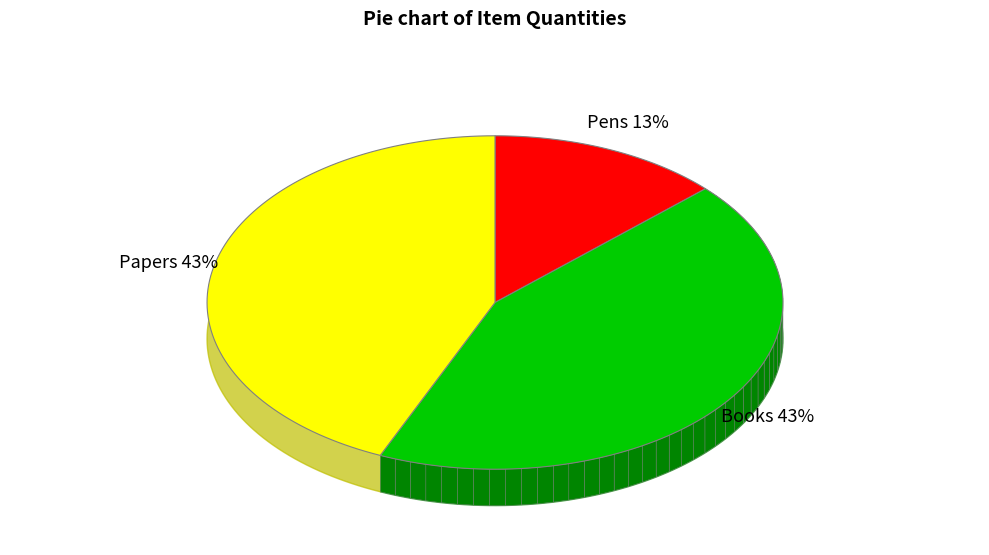

Which has a higher value, Books or Pens?

Books